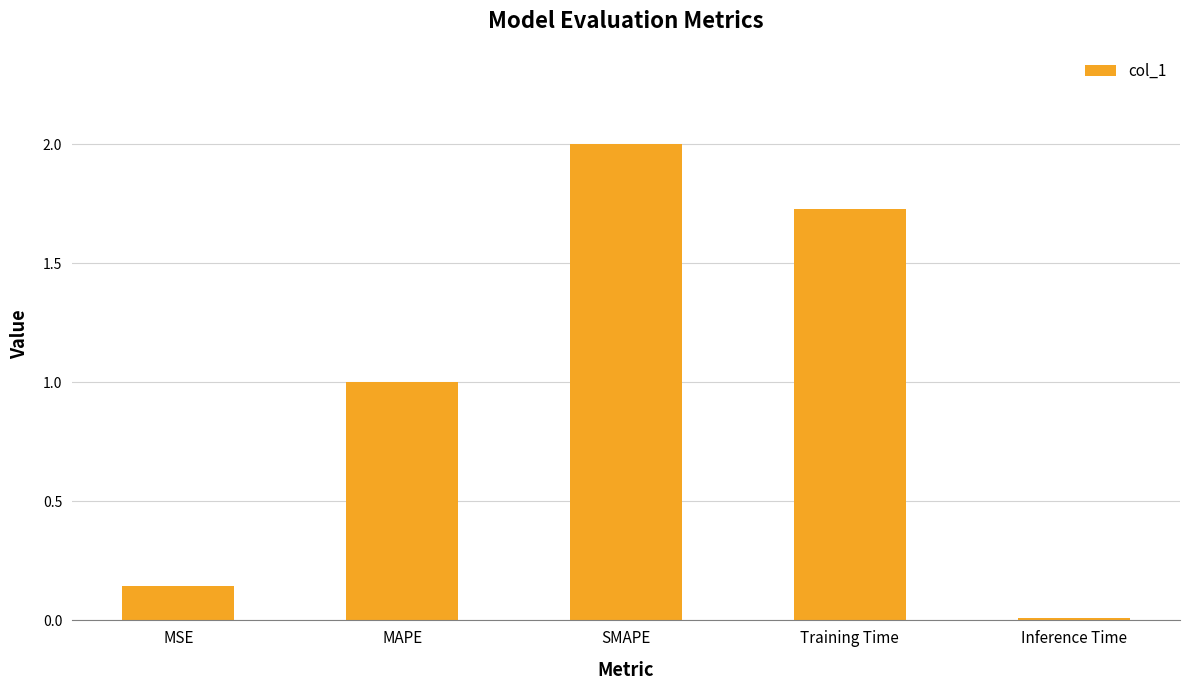

Are the bars grouped side by side (vs. stacked)?

No